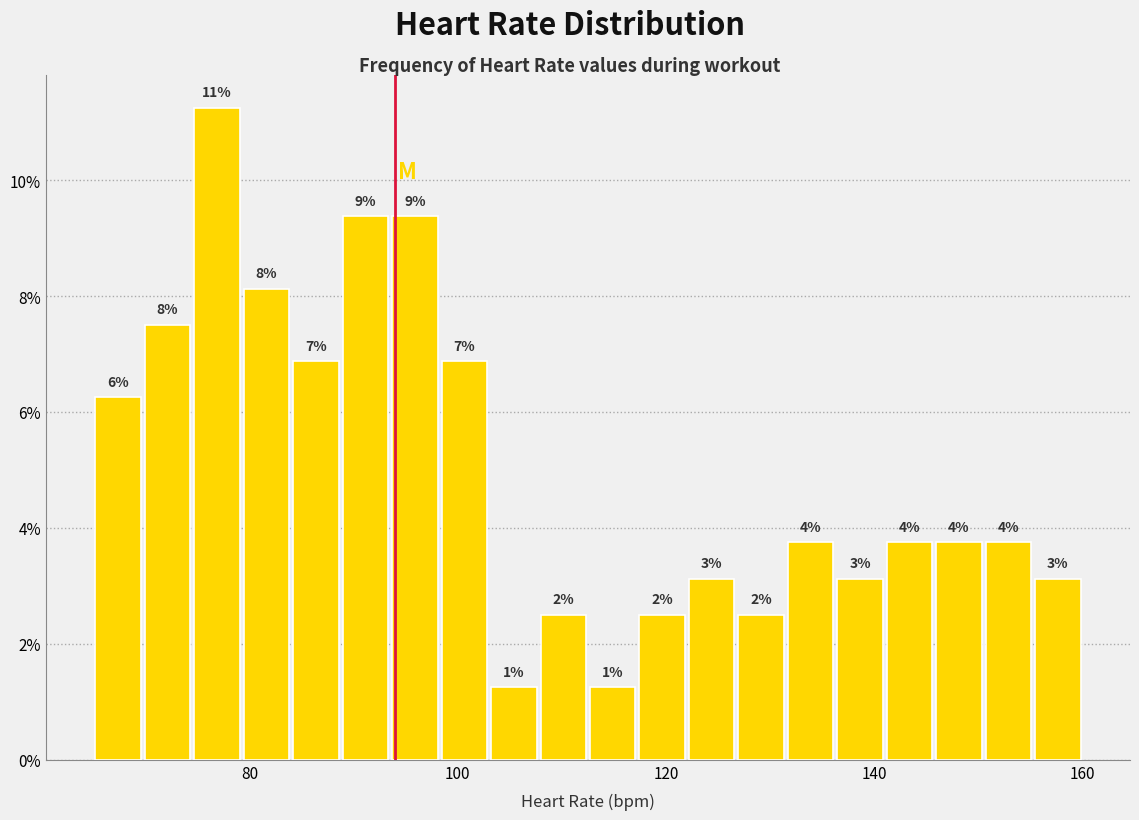

Read against the x-axis, roughly where is the centre of the tallest bar?

76